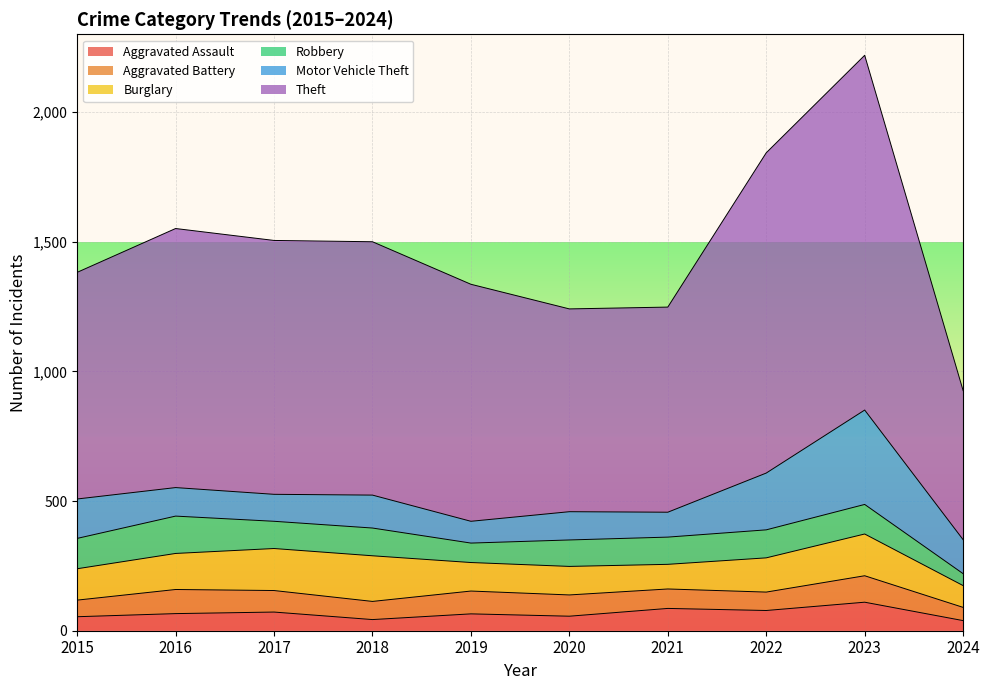

Rank the series by their maximum value, from lowest to highest.

Aggravated Battery, Aggravated Assault, Robbery, Burglary, Motor Vehicle Theft, Theft